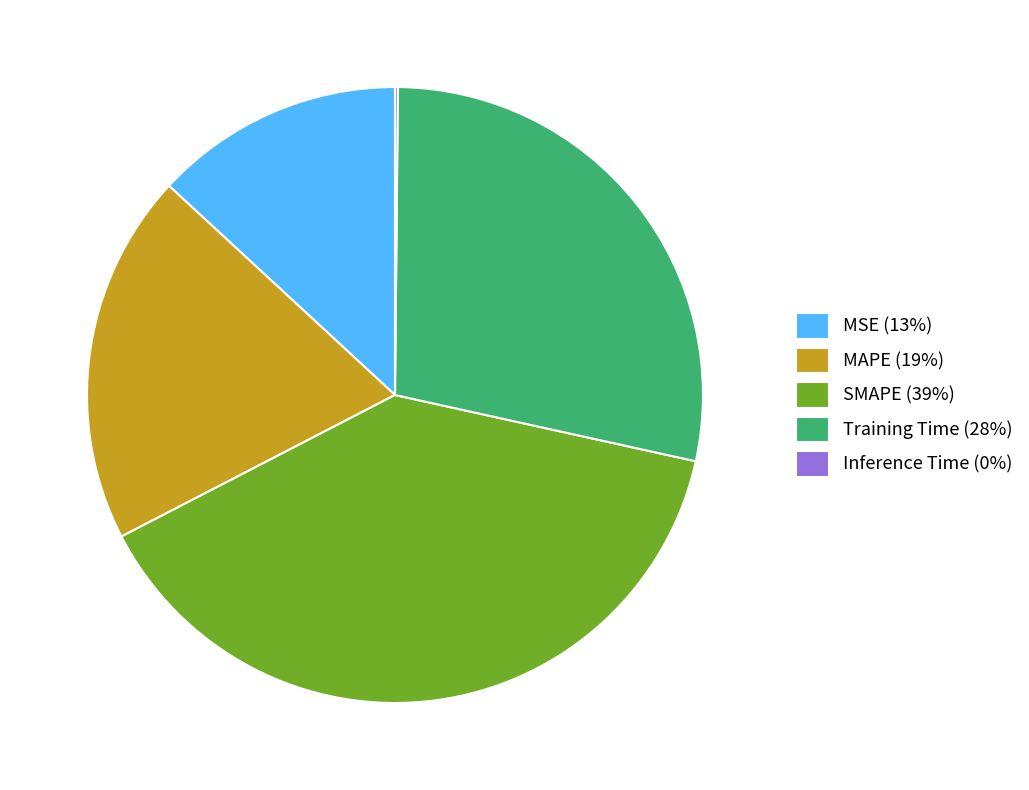

True or false: MAPE (19%) accounts for 11% of the total.

False